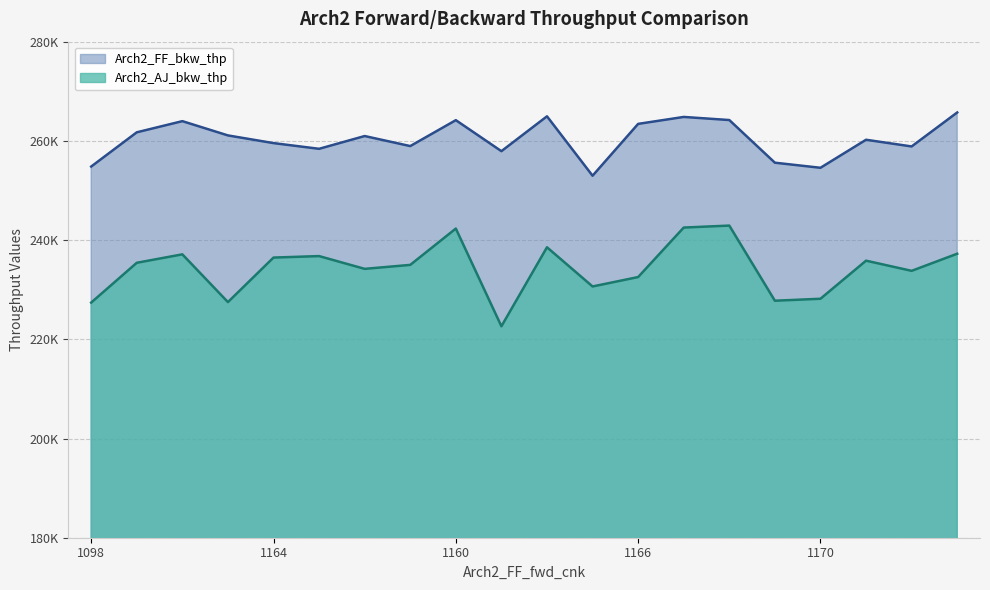

What is the value of the Arch2_AJ_bkw_thp point at the 14th from the left?

242525